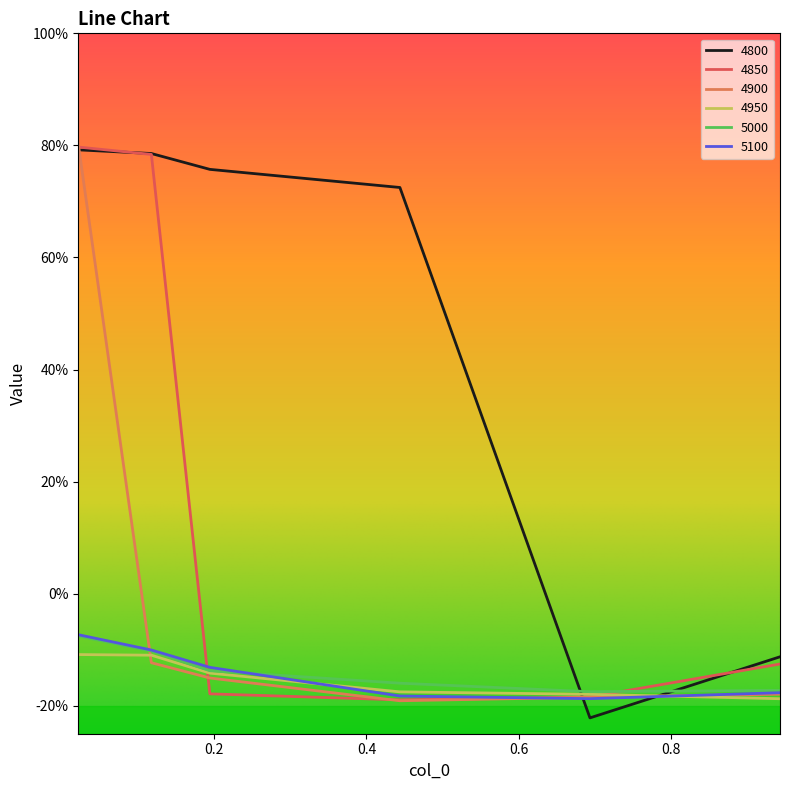

What is the value of the 4900 point at the 6th from the left?

-0.2